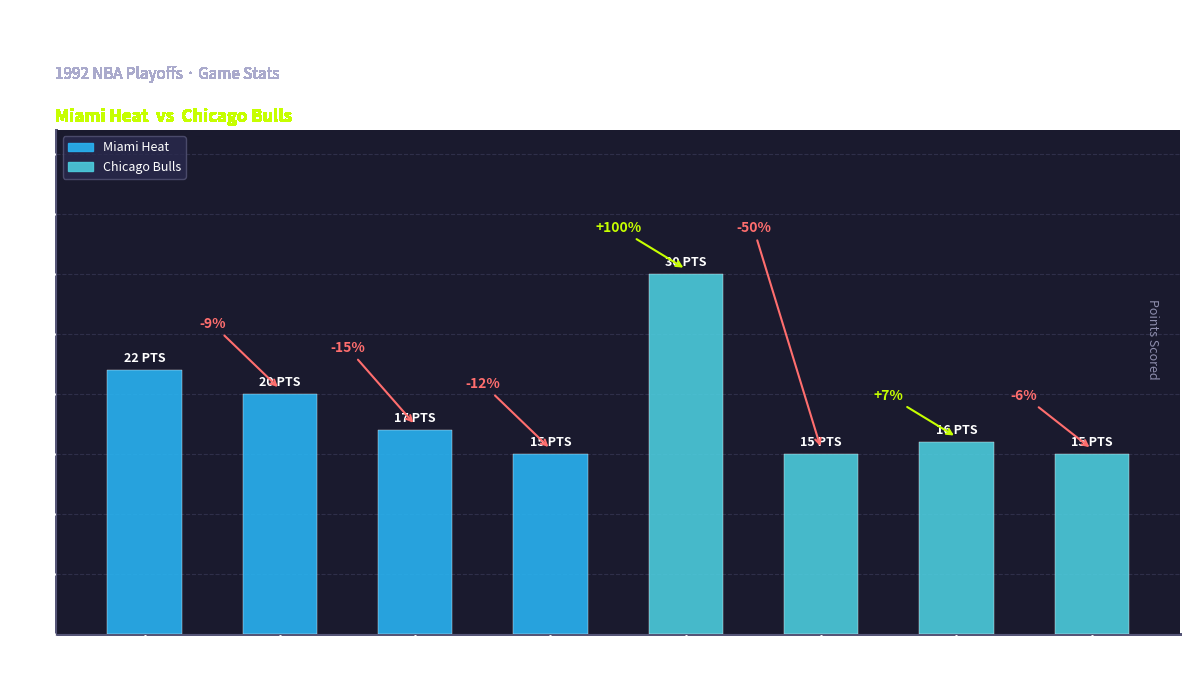

How many bars are there in total?

8